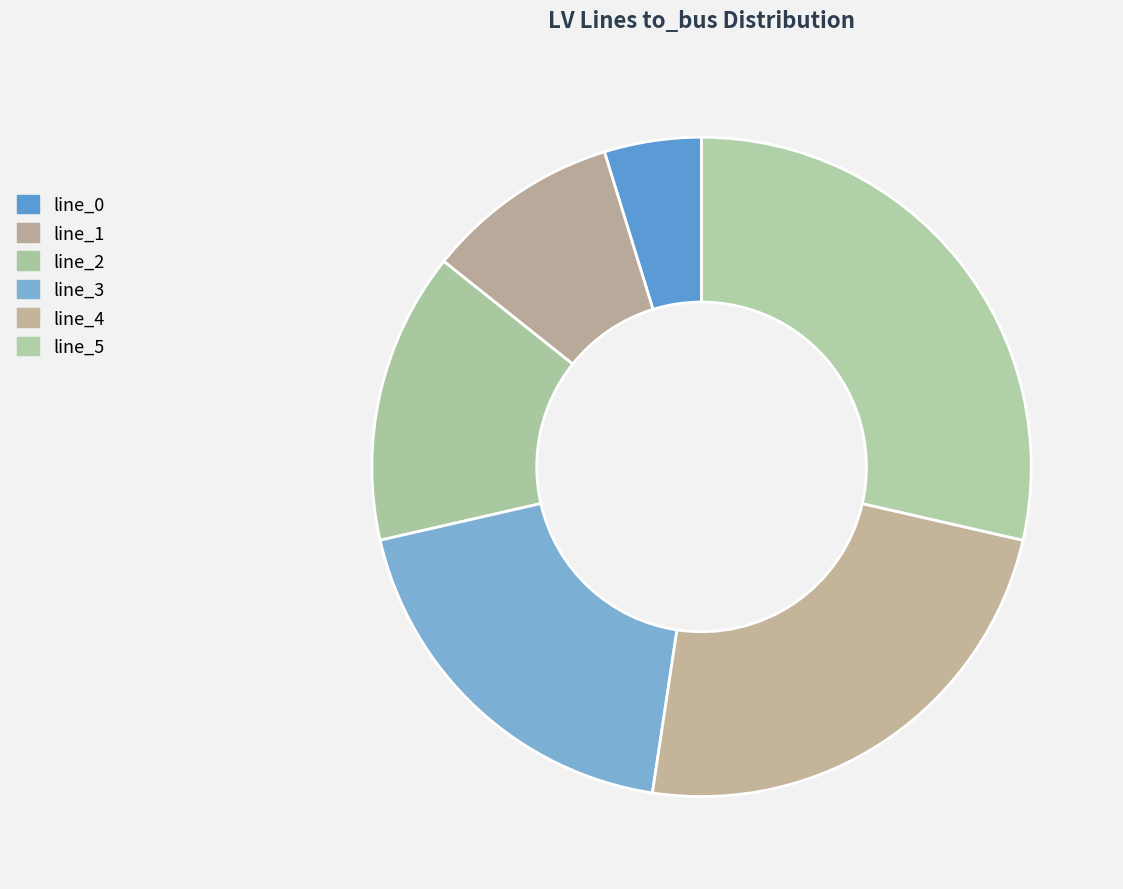

Rank the categories by value from highest to lowest.

line_5, line_4, line_3, line_2, line_1, line_0